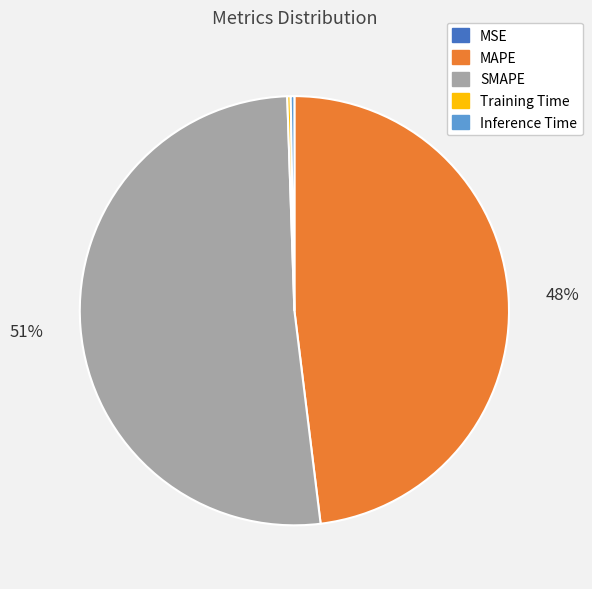

To the nearest percent, what portion does MAPE represent?

48%